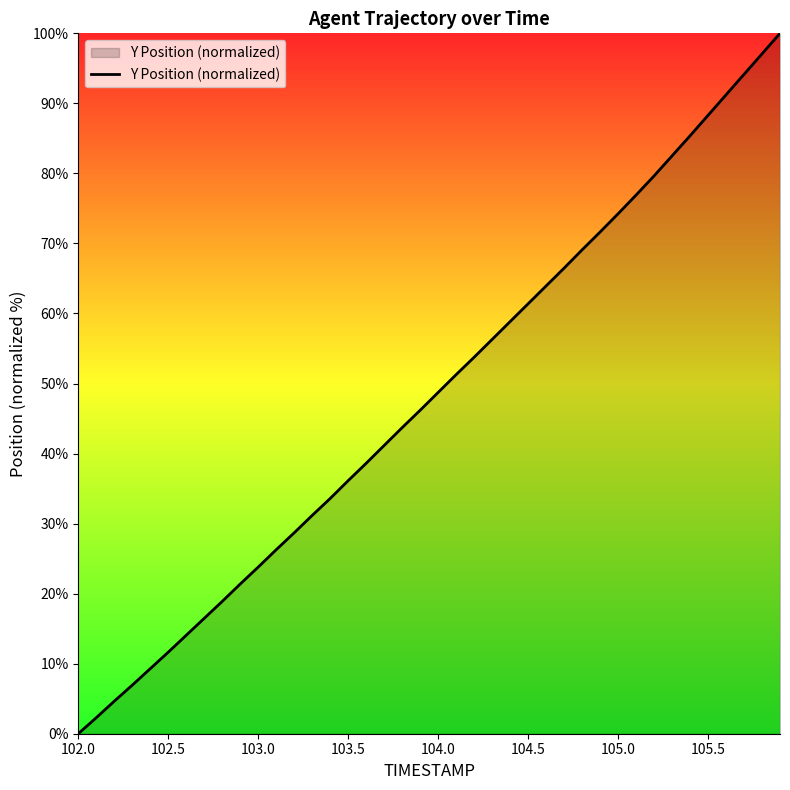

What is the difference between the maximum and minimum values?

100.0